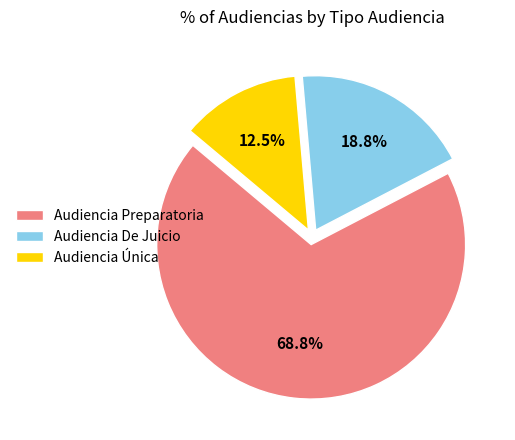

Count the number of slices in the pie.

3